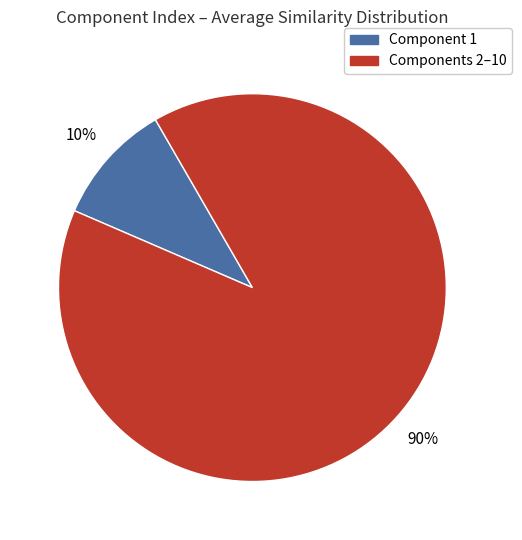

To the nearest percent, what is the difference between the largest and smallest slice percentages?

80%